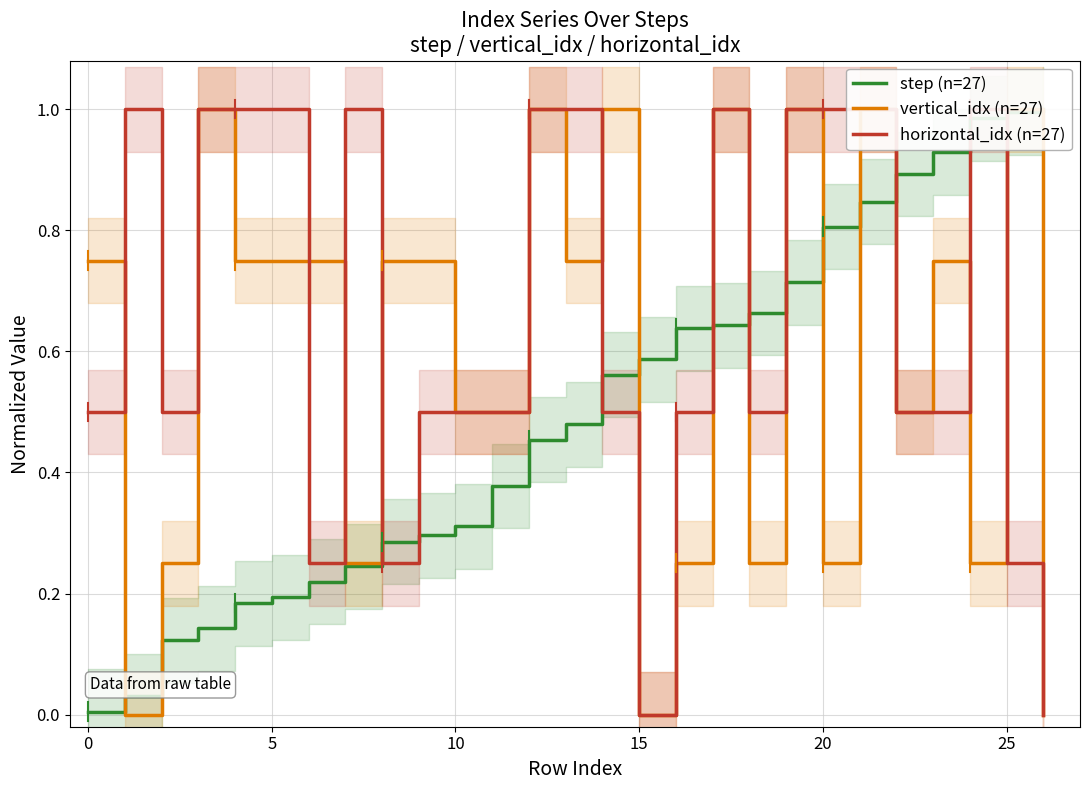

True or false: step (n=27) has more than 2 interior local peaks.

False